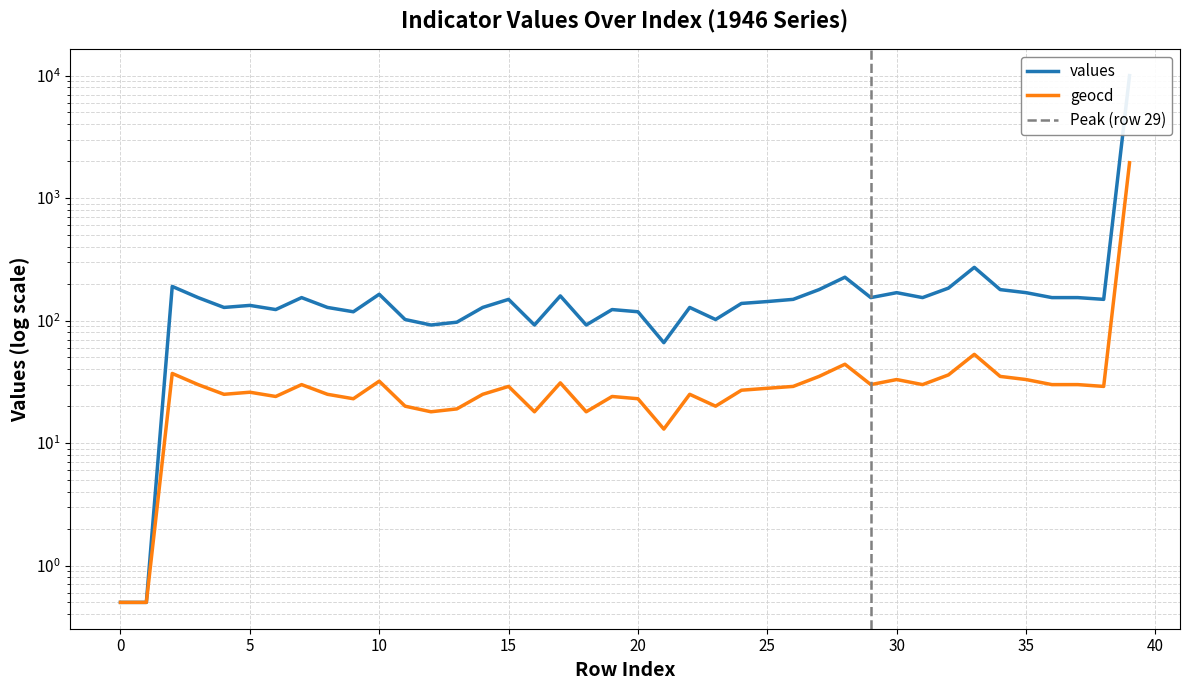

Reading right to left, transcribe all the data shown in this chart.

values: 10000.0	149.0	154.0	154.0	169.0	179.0	272.0	184.0	154.0	169.0	154.0	226.0	179.0	149.0	143.0	138.0	102.0	128.0	66.0	118.0	123.0	92.0	159.0	92.0	149.0	128.0	97.0	92.0	102.0	164.0	118.0	128.0	154.0	123.0	133.0	128.0	154.0	190.0	0.5	0.5
geocd: 1946.0	29.0	30.0	30.0	33.0	35.0	53.0	36.0	30.0	33.0	30.0	44.0	35.0	29.0	28.0	27.0	20.0	25.0	13.0	23.0	24.0	18.0	31.0	18.0	29.0	25.0	19.0	18.0	20.0	32.0	23.0	25.0	30.0	24.0	26.0	25.0	30.0	37.0	0.5	0.5